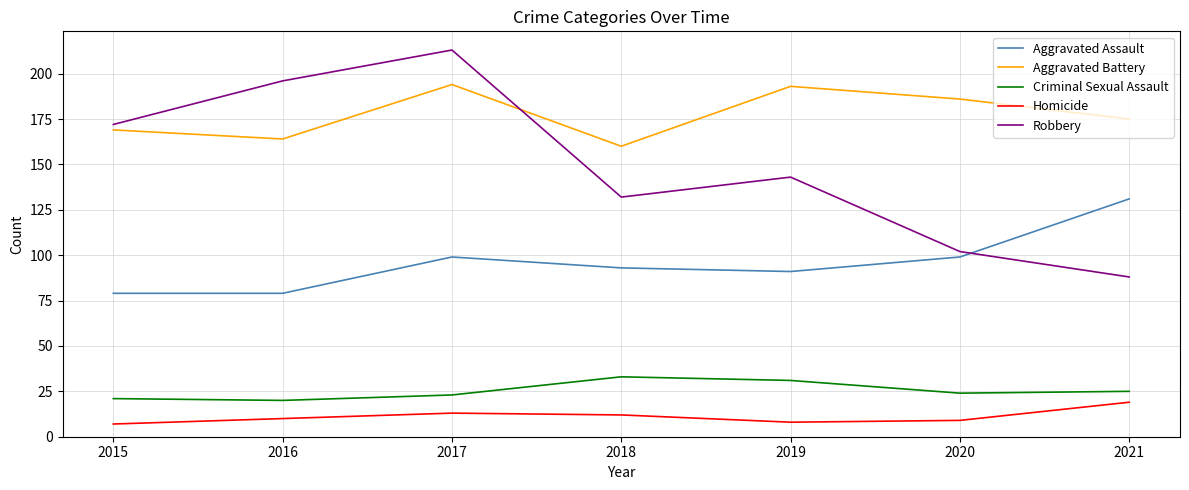

List the series in order of their peak value, lowest first.

Homicide, Criminal Sexual Assault, Aggravated Assault, Aggravated Battery, Robbery